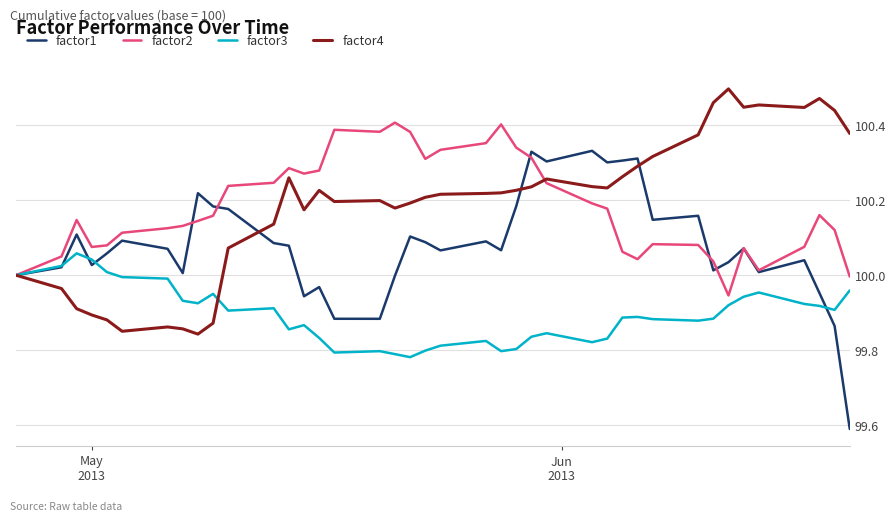

What is the smallest value displayed?

99.6